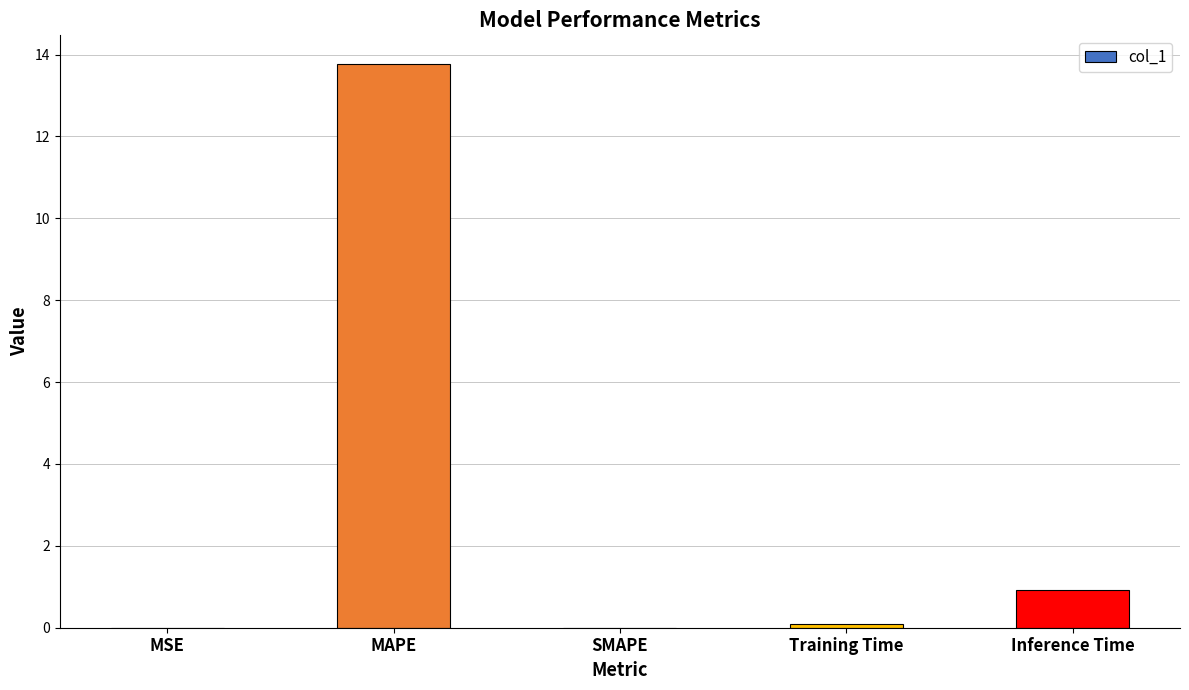

What is the sum of all values?

14.8